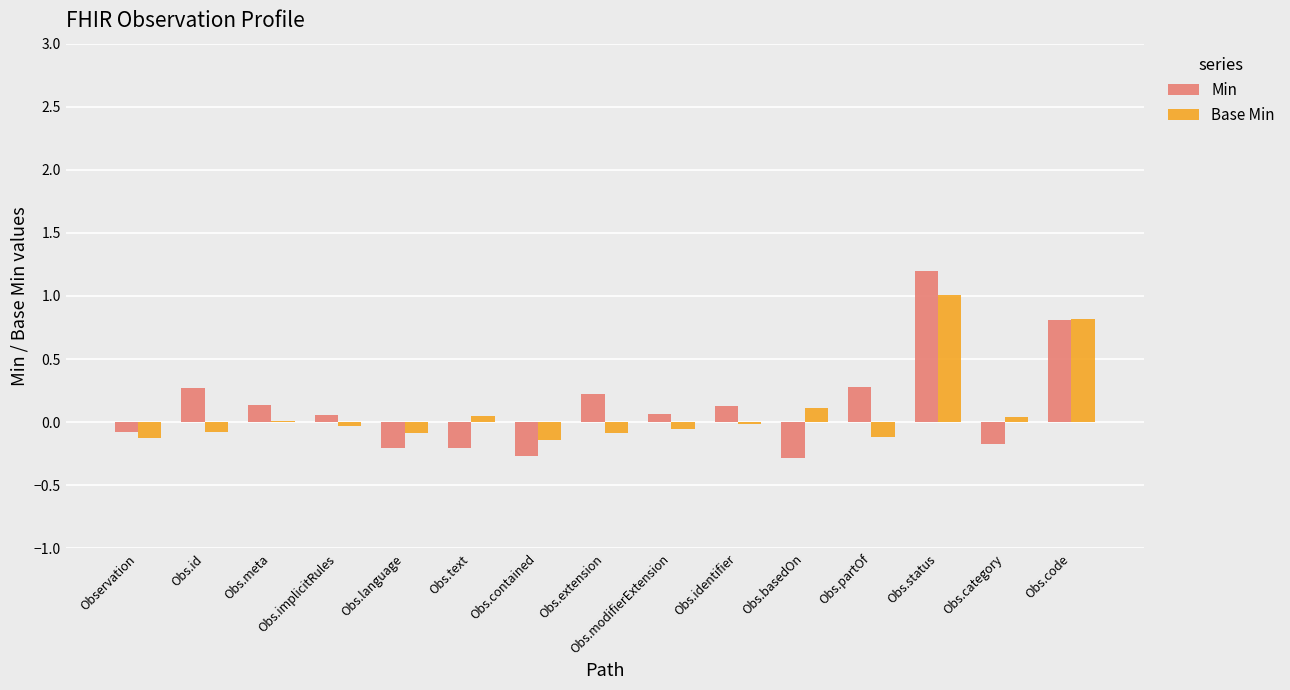

Which series changed the most between Obs.status and Obs.category?

Min